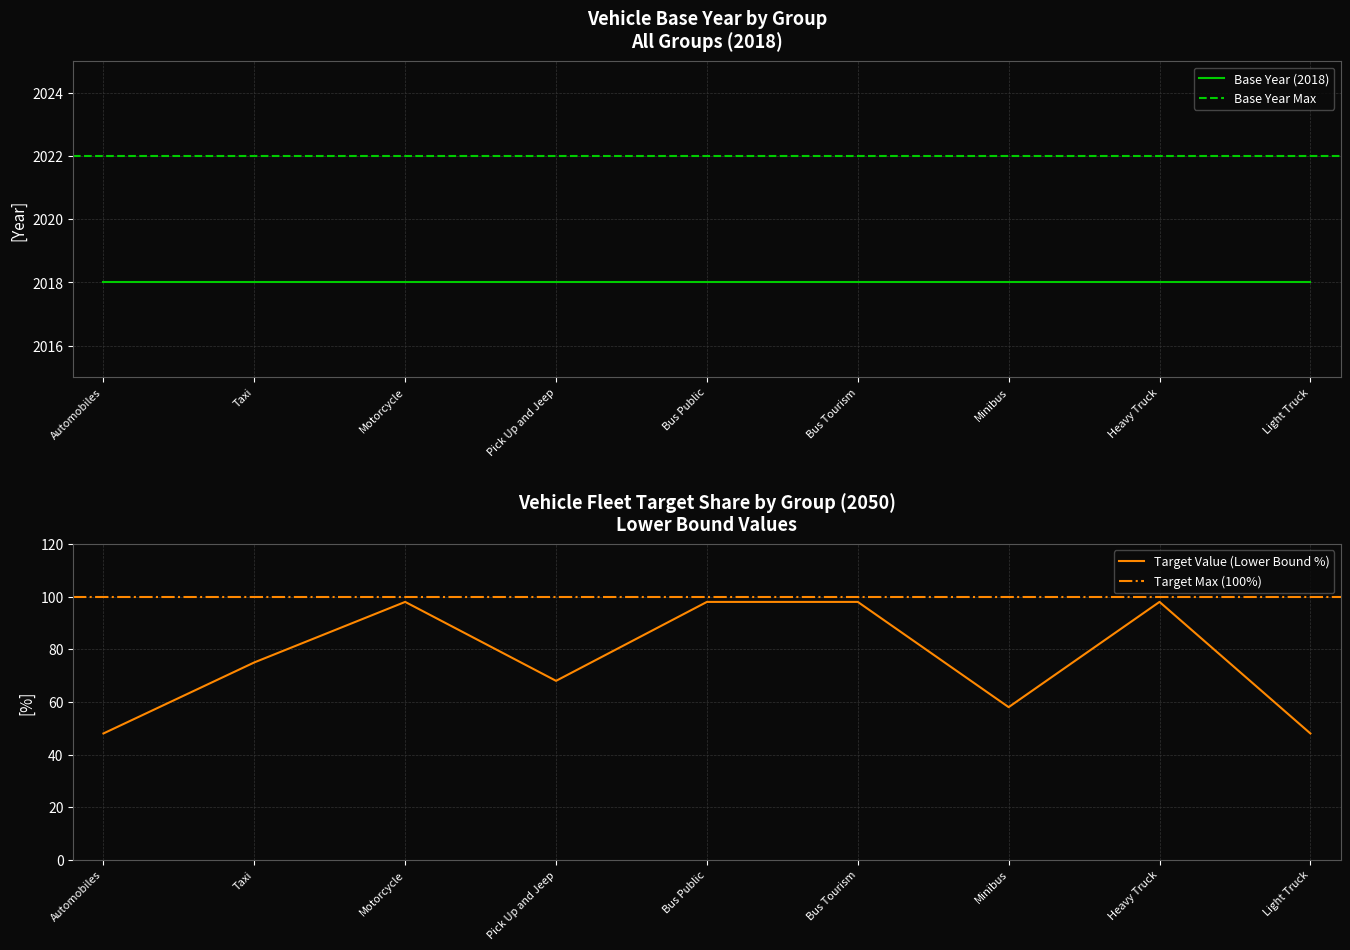

What is the difference between the maximum and minimum values?

50